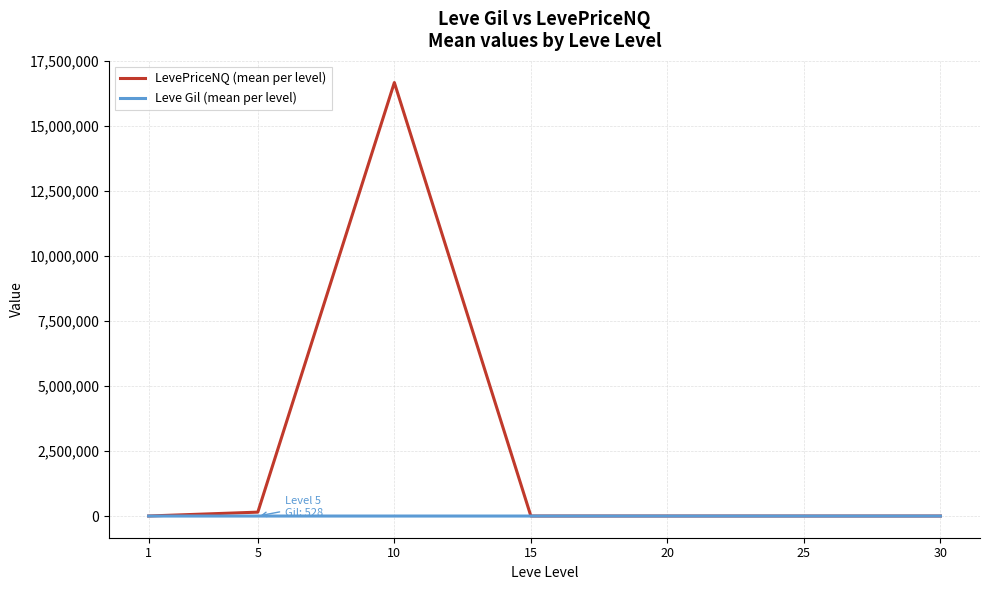

The value of LevePriceNQ (mean per level) at 10 is 16667292.3. True or false?

True